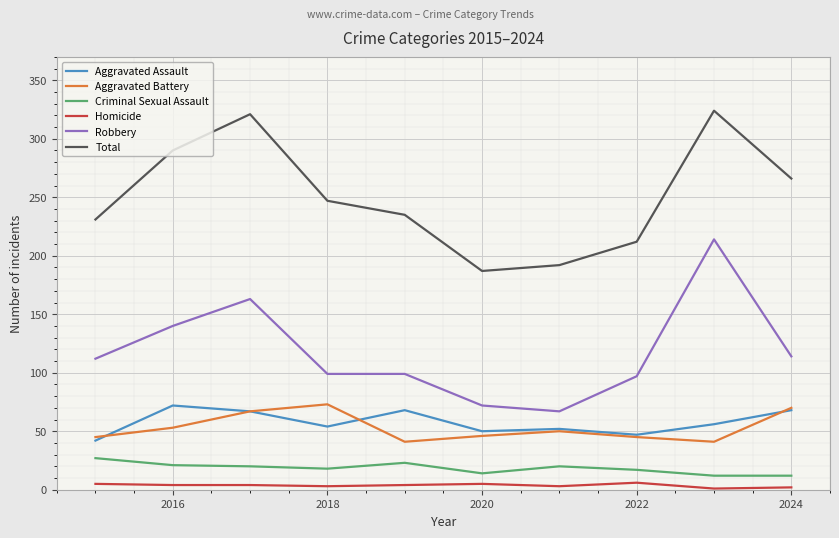

Which series has the largest total across all categories?

Total